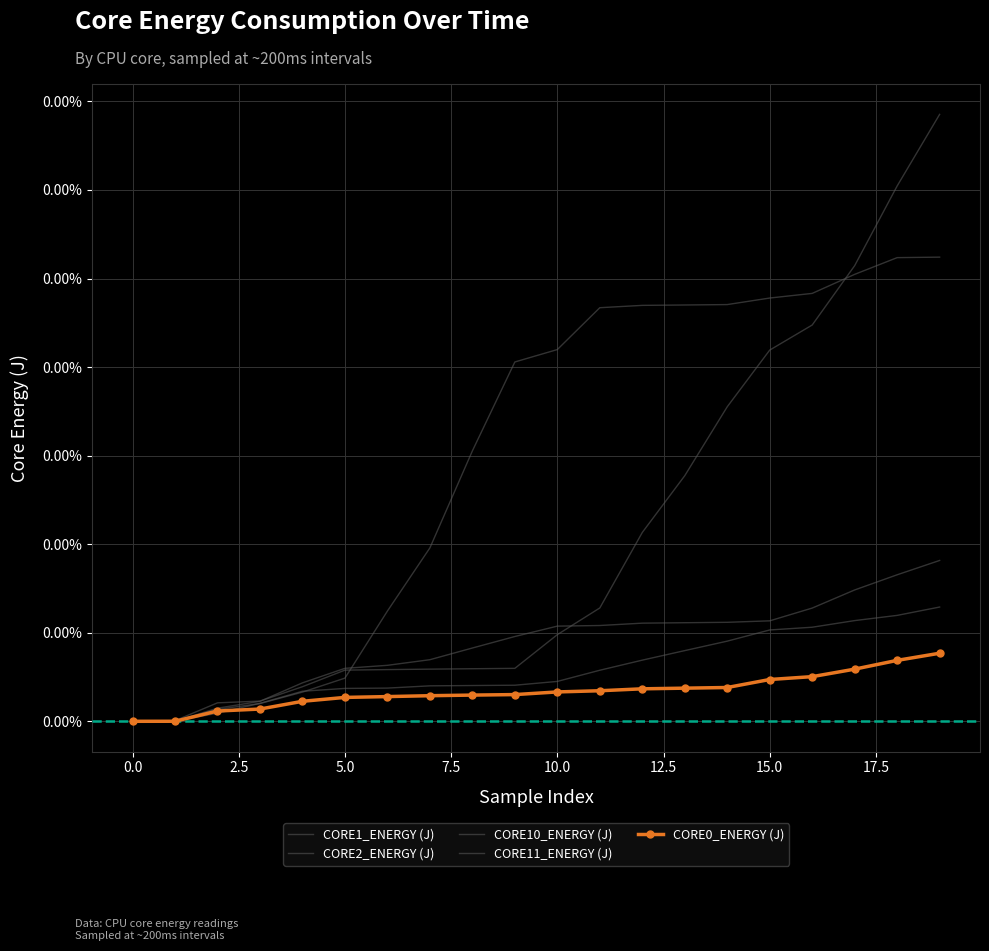

How many data points in CORE1_ENERGY (J) are above 0?

19